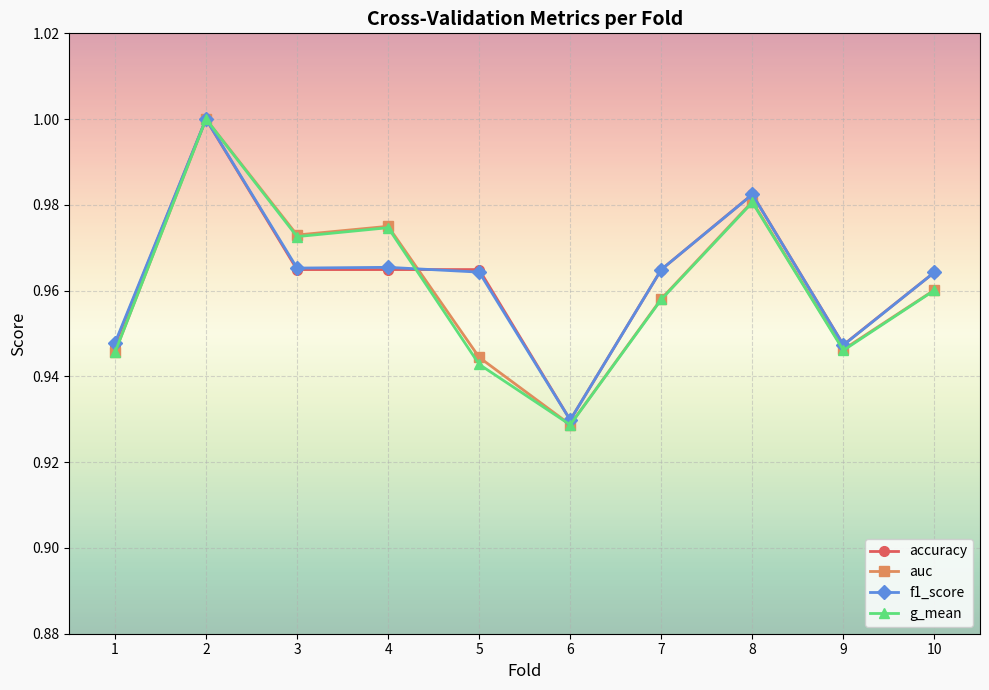

Is this an area chart (filled region under the line)?

No